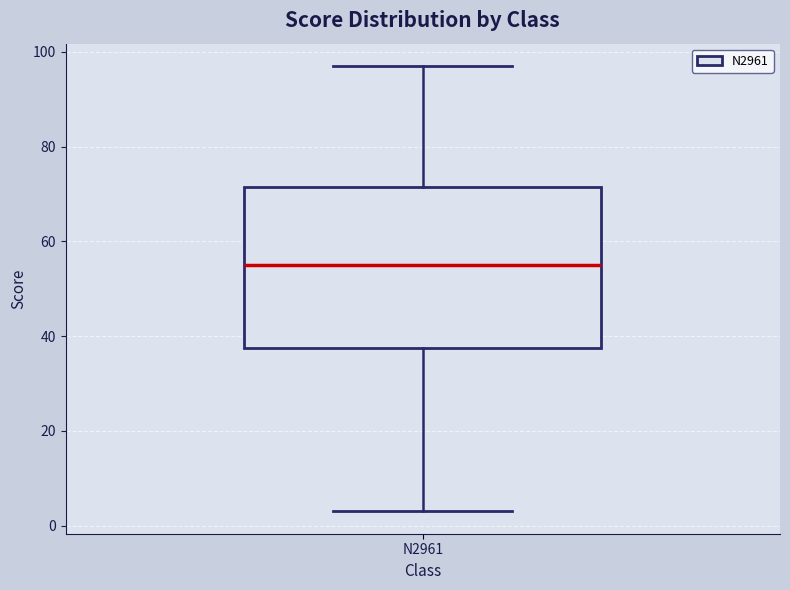

Where does the lower whisker of the box for N2961 end on the y-axis? The values are not printed on the chart, so give them approximately, as read against the axis.

4